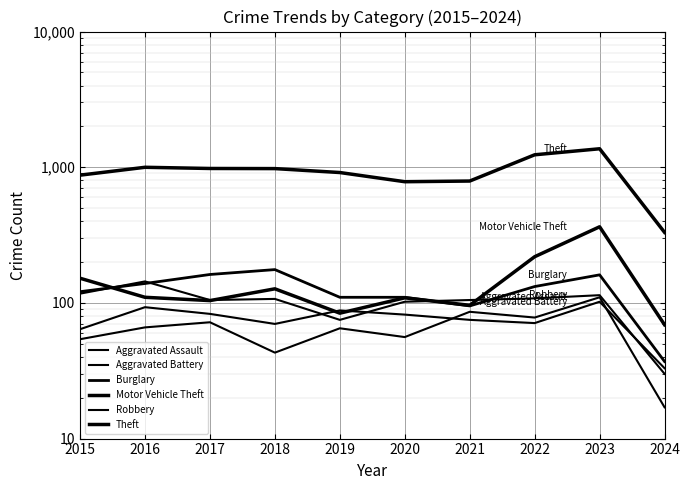

How many distinct data groups are displayed?

6